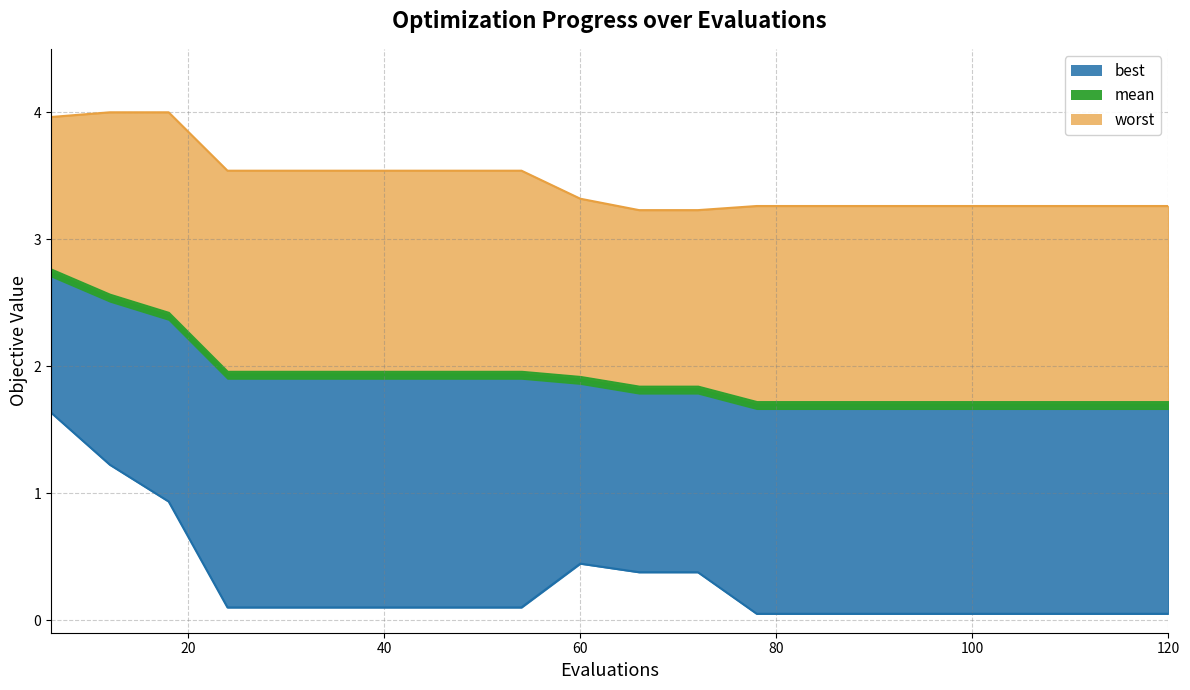

Is the value of best_line at 60 greater than the value of worst_line at 15?

No